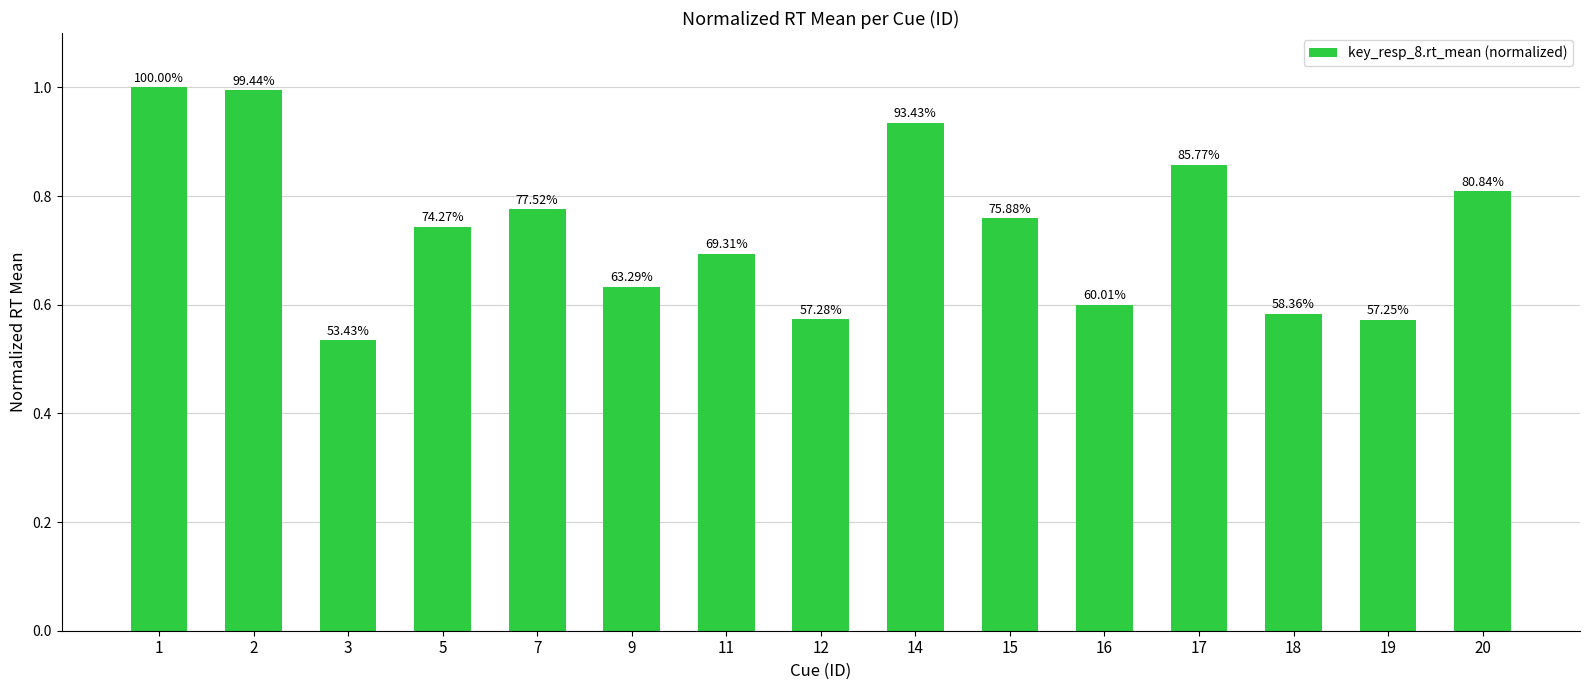

Is it true that the value at 12 is 0.6?

True